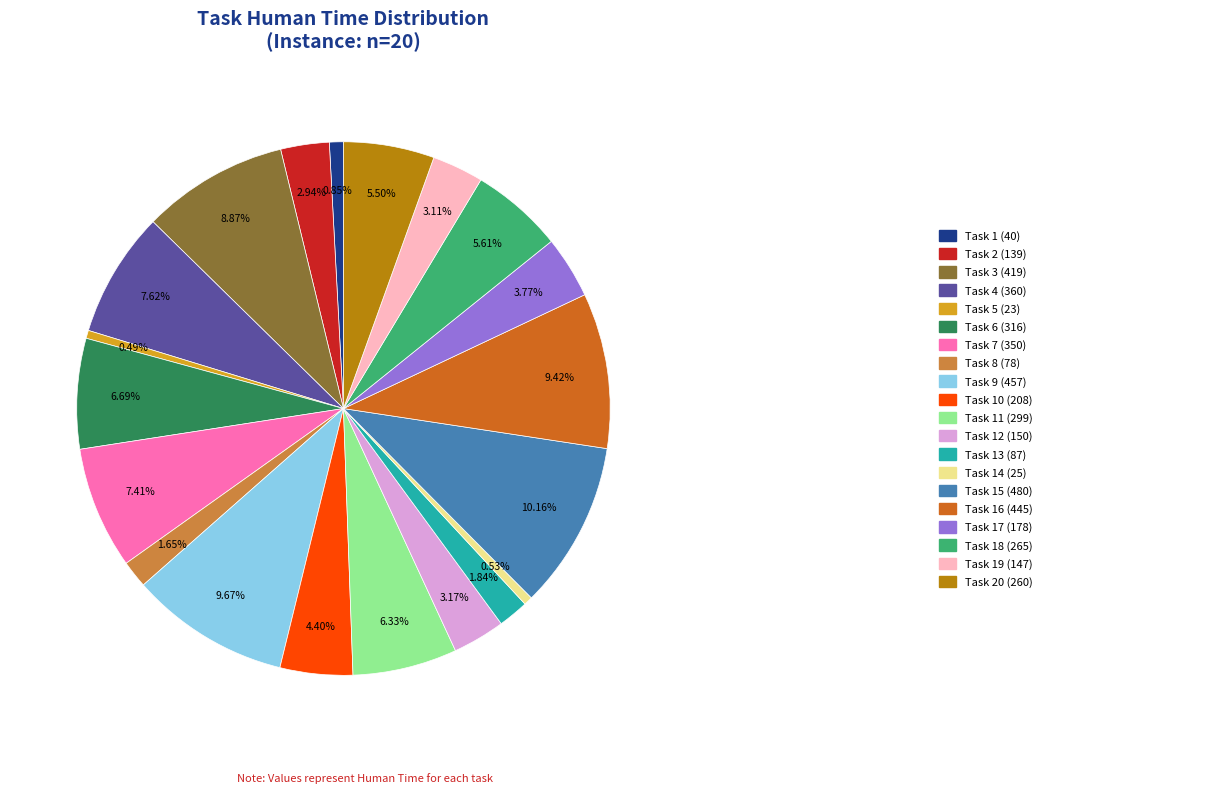

Is there a majority slice in this chart?

No